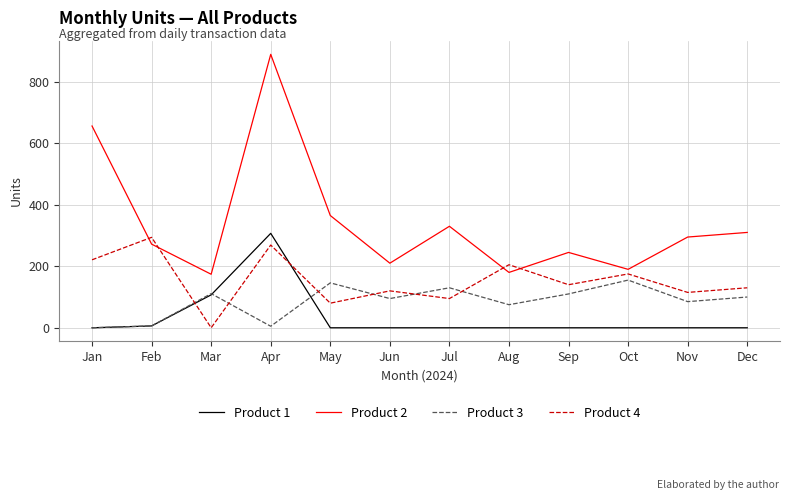

True or false: Product 1 and Product 3 intersect in this chart.

True